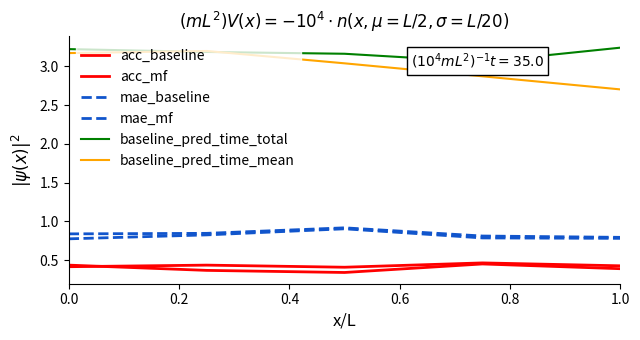

True or false: baseline_pred_time_mean has more than 1 points higher than both neighbors.

False